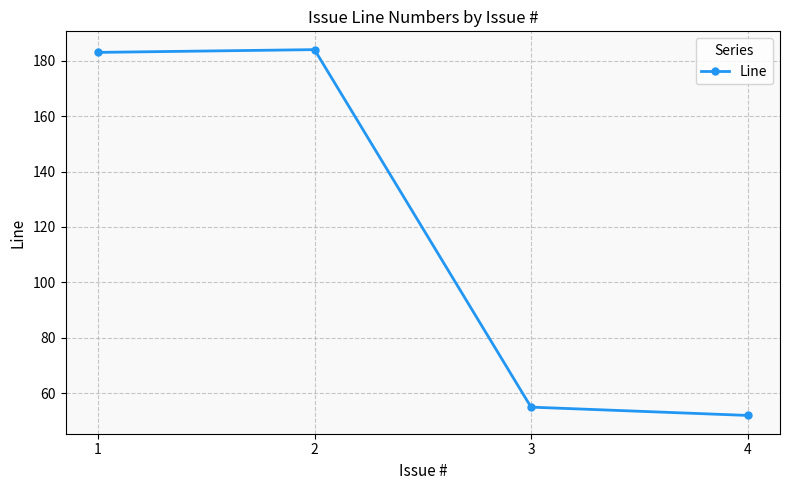

What is the sum of the values at 4 and 3?

107